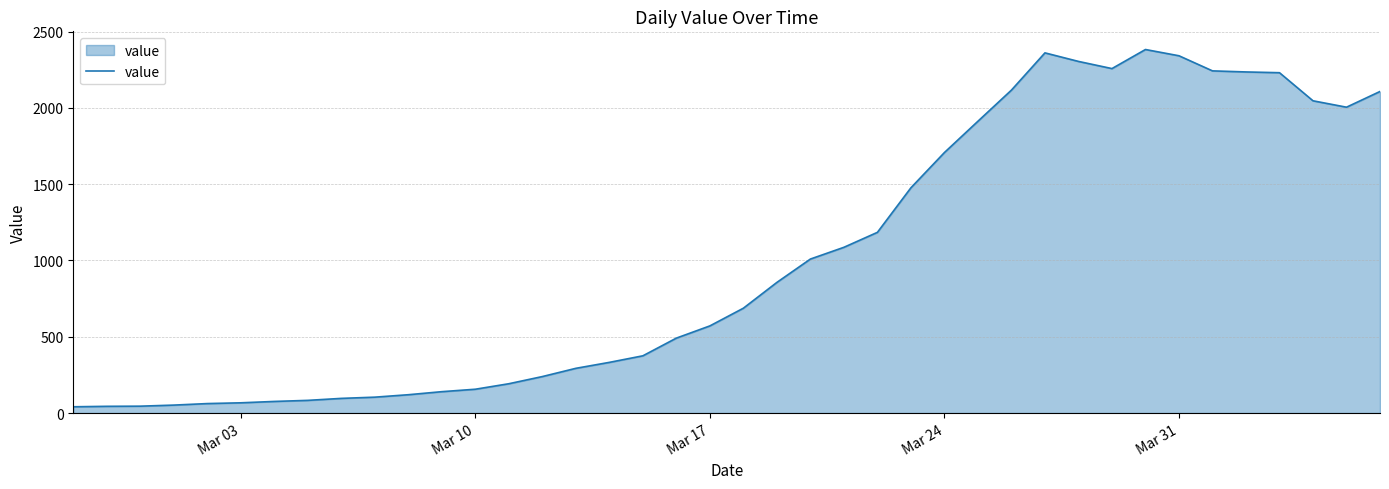

How many lines are shown in the chart?

1